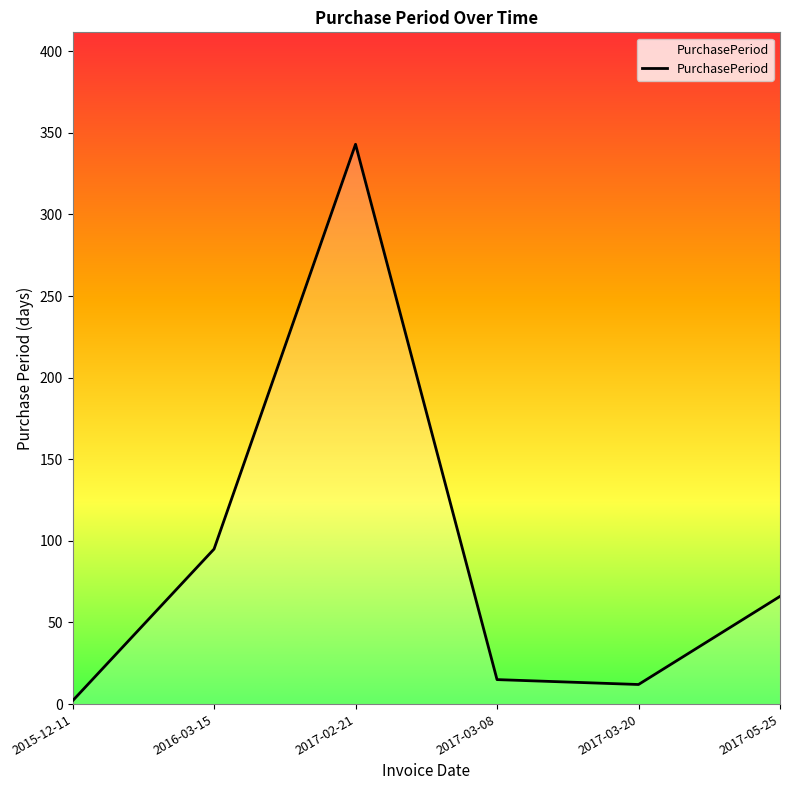

What position from the right is 2017-05-25?

1